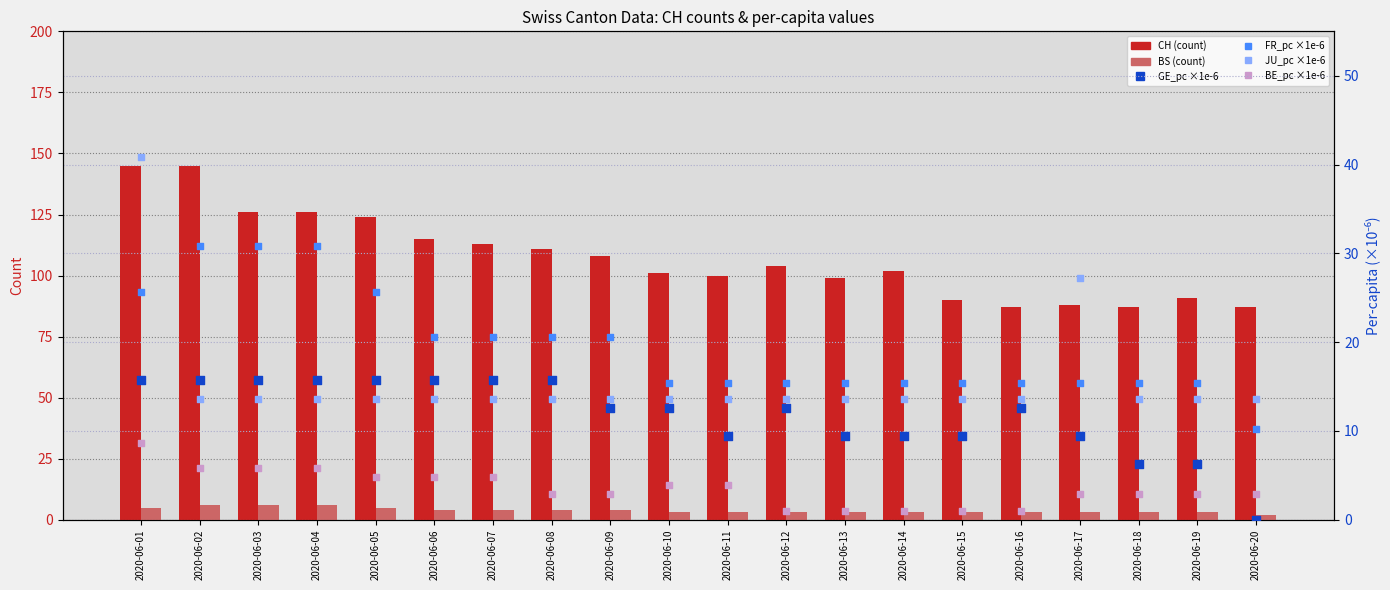

Is the value of FR_pc (×1e-6) at 2020-06-03 greater than the value of JU_pc (×1e-6) at 2020-06-12?

Yes